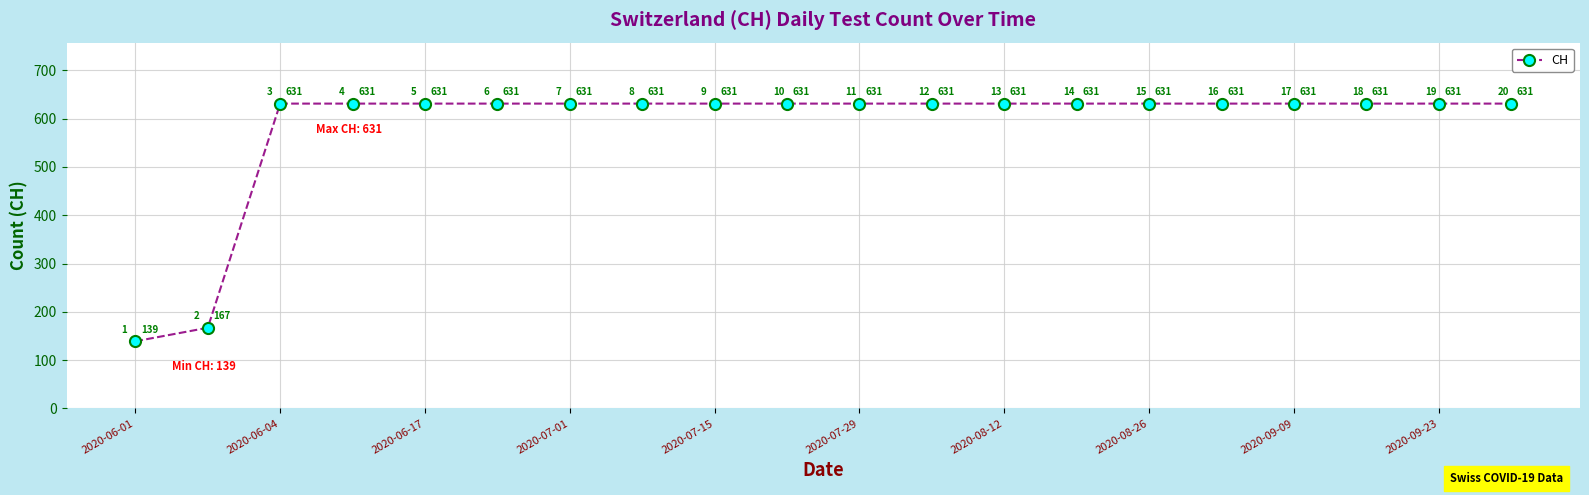

True or false: the data has more than 2 interior local peaks.

False